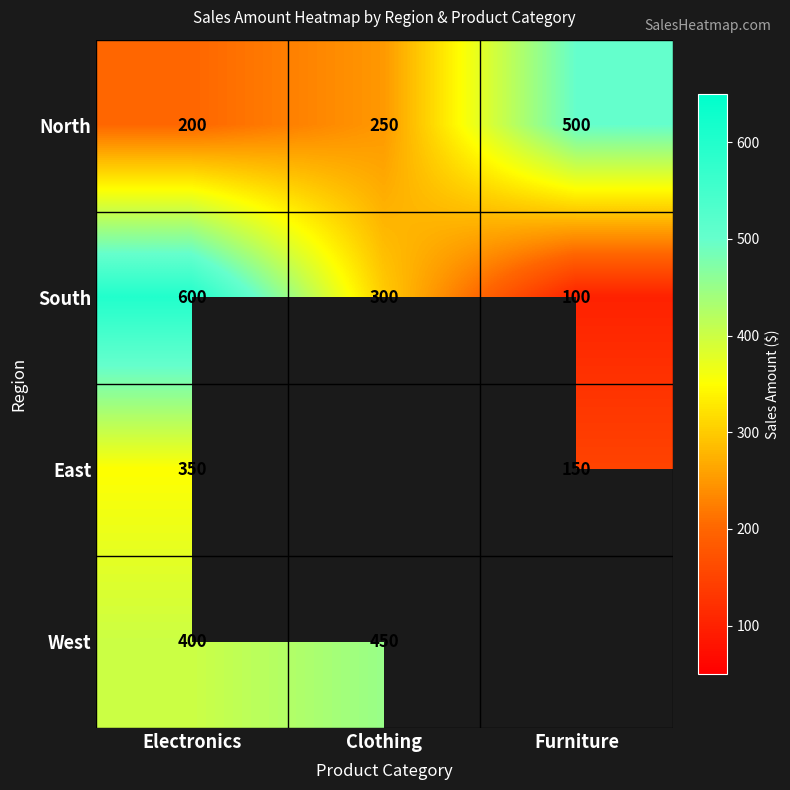

At which label does South first exceed 300?

Electronics